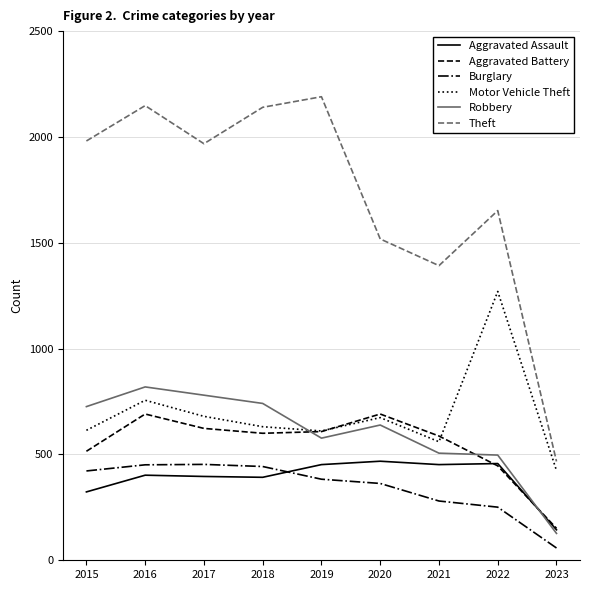

At which label is Theft closest to 1328?

2021